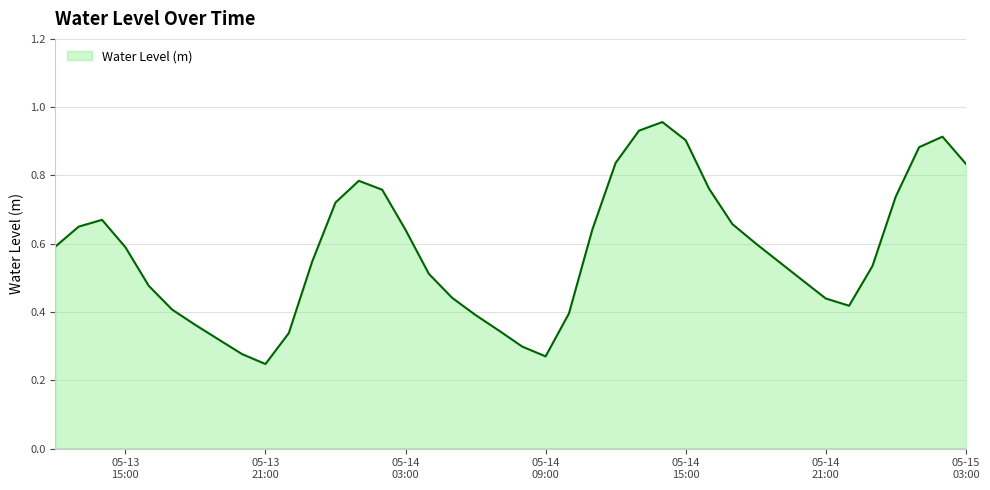

What is the minimum value shown in the chart?

0.2